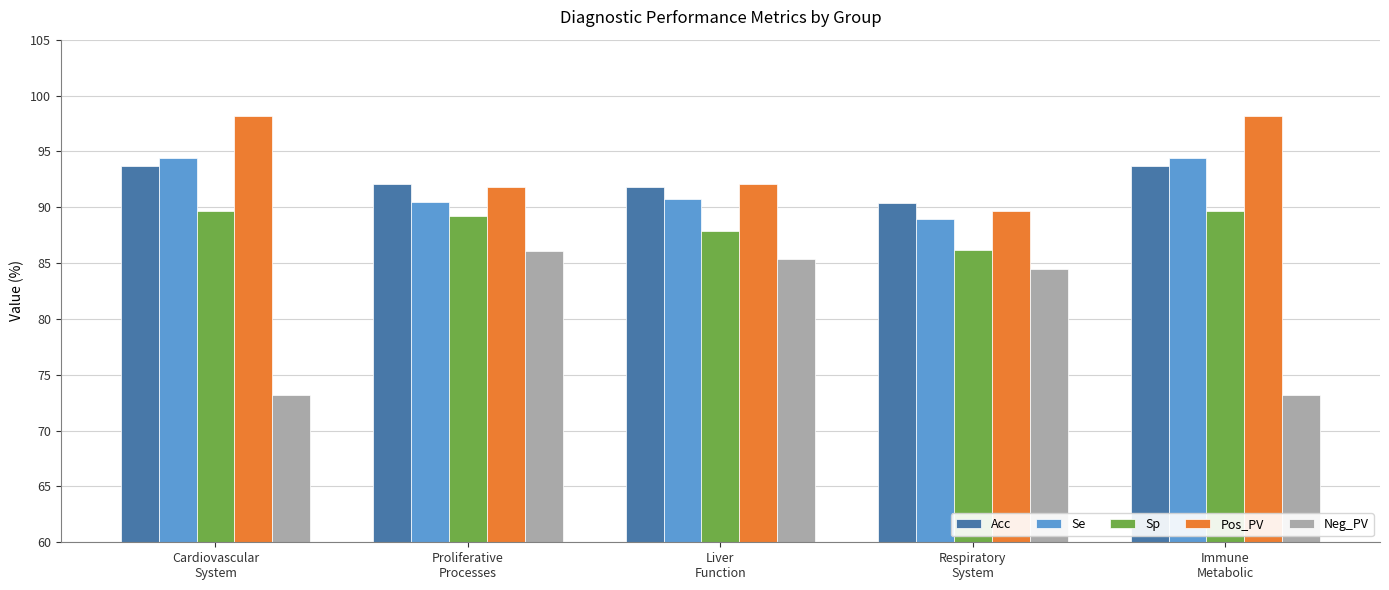

How many groups of bars are there?

5